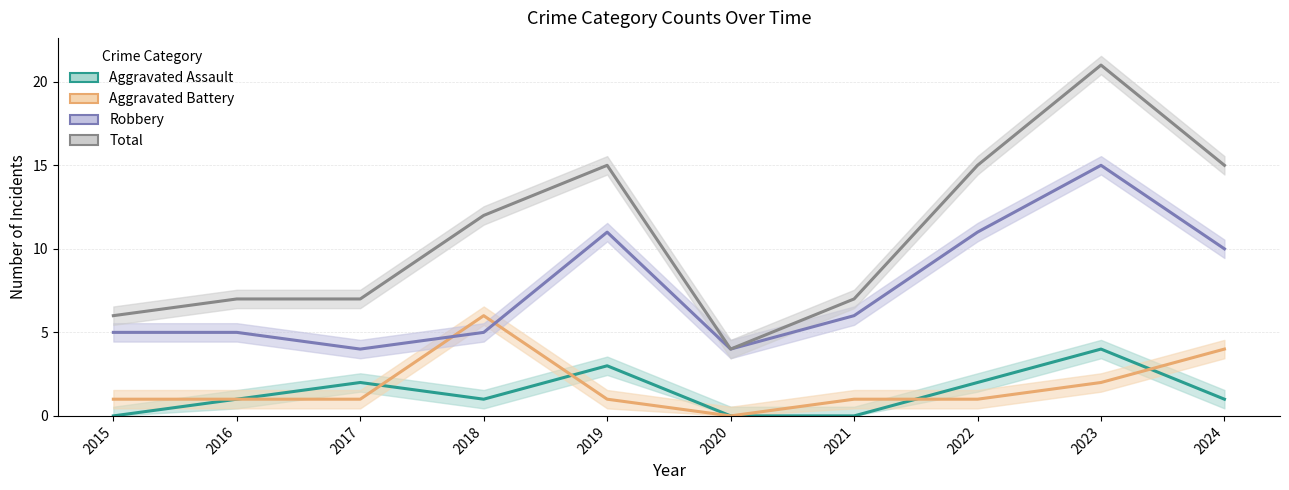

Which series has the largest range (max minus min)?

Total